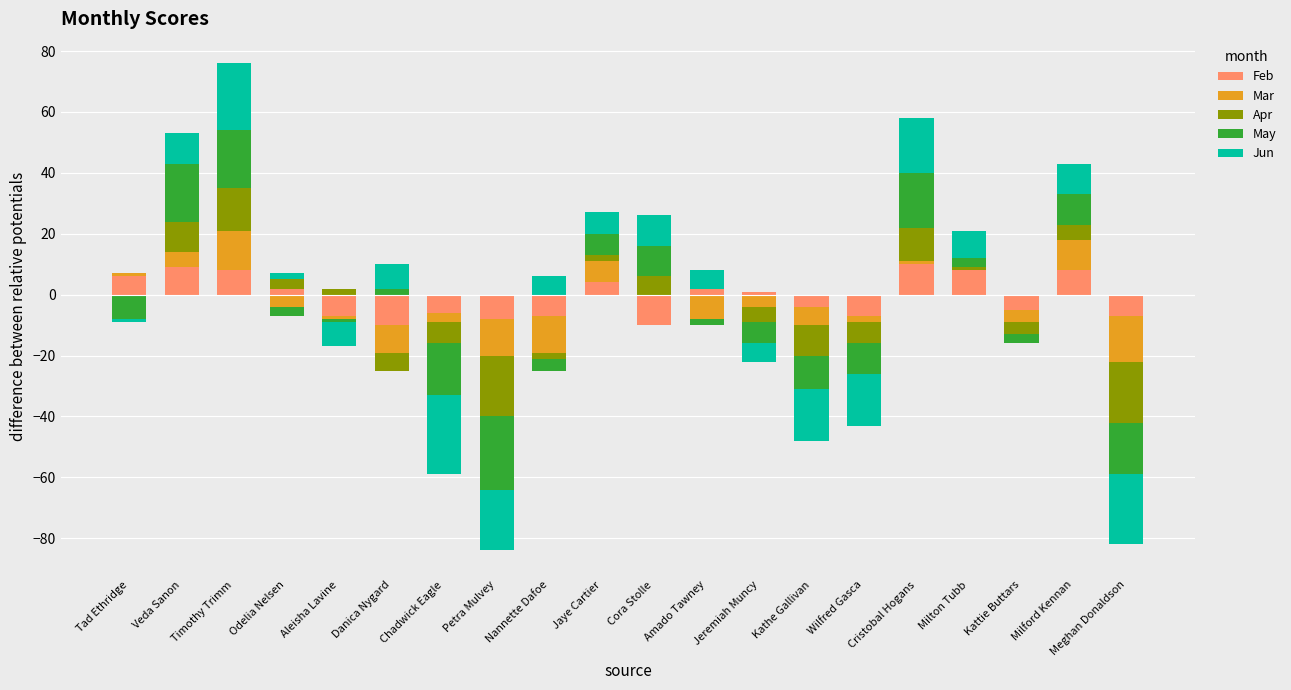

Which has a higher value, Chadwick Eagle or Odelia Nelsen?

Odelia Nelsen